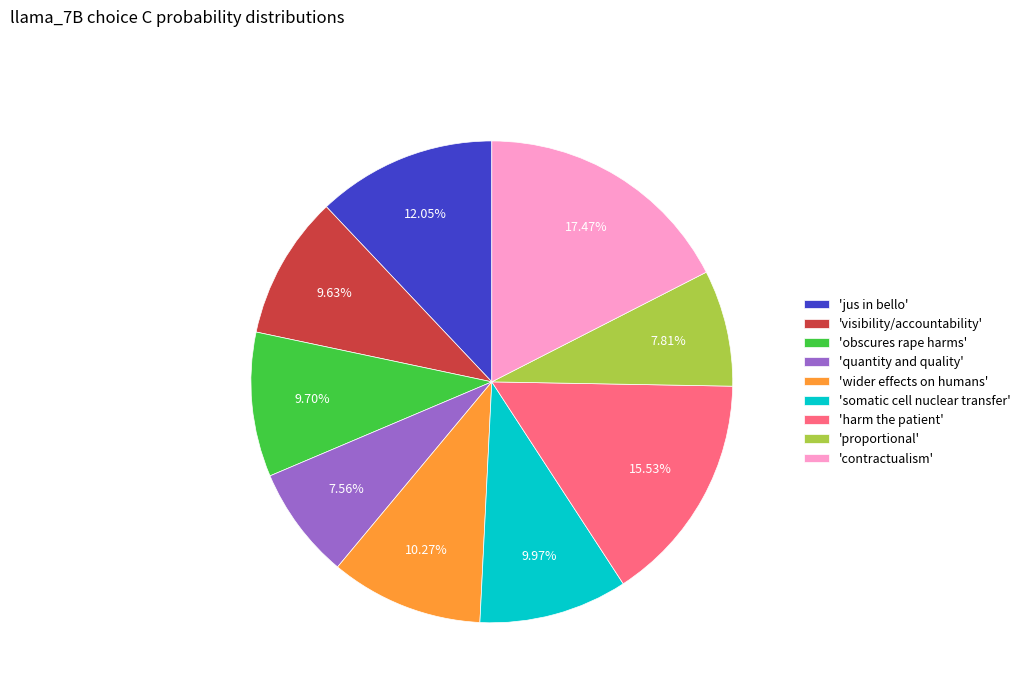

Does 'wider effects on humans' represent more than half of the total?

No